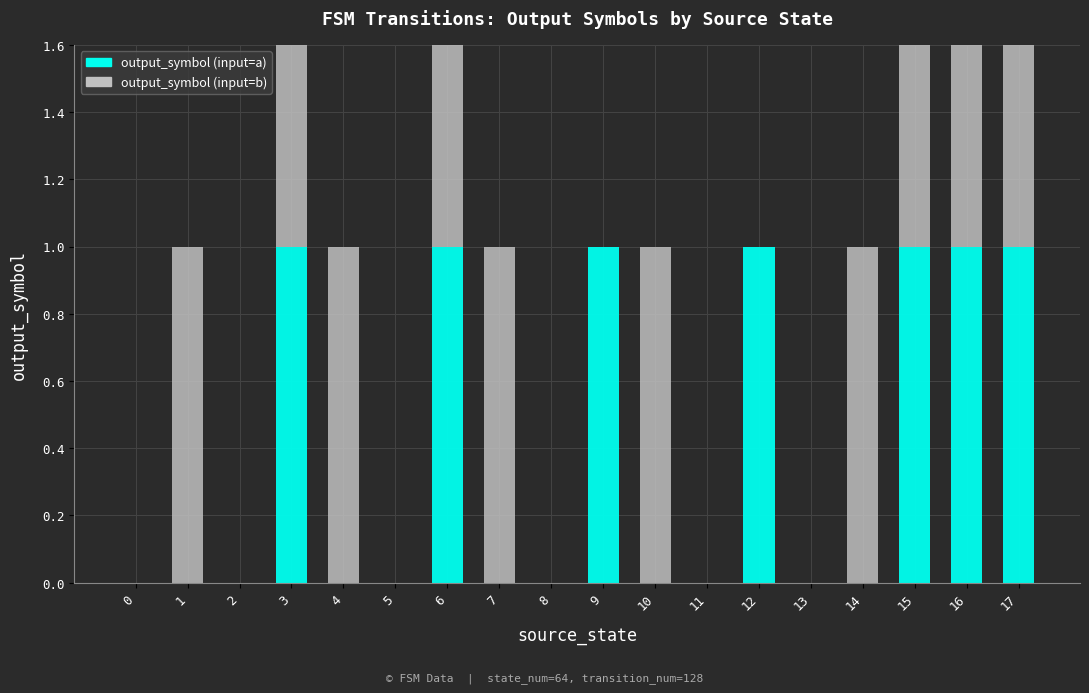

How many series are shown in this chart?

2